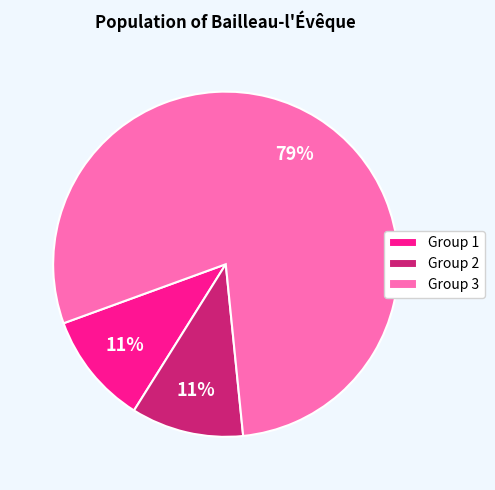

Does any single category account for the majority?

Yes